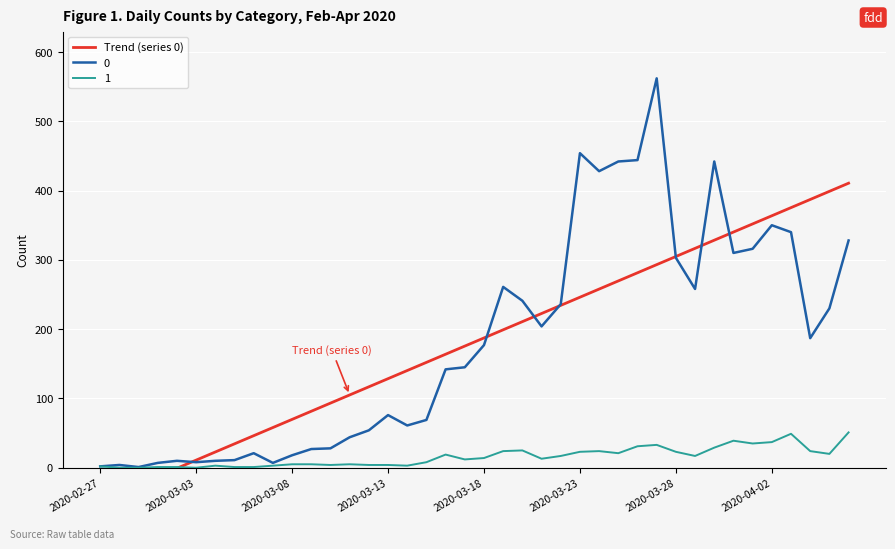

Is it true that 0 equals 76 at 2020-03-13?

True